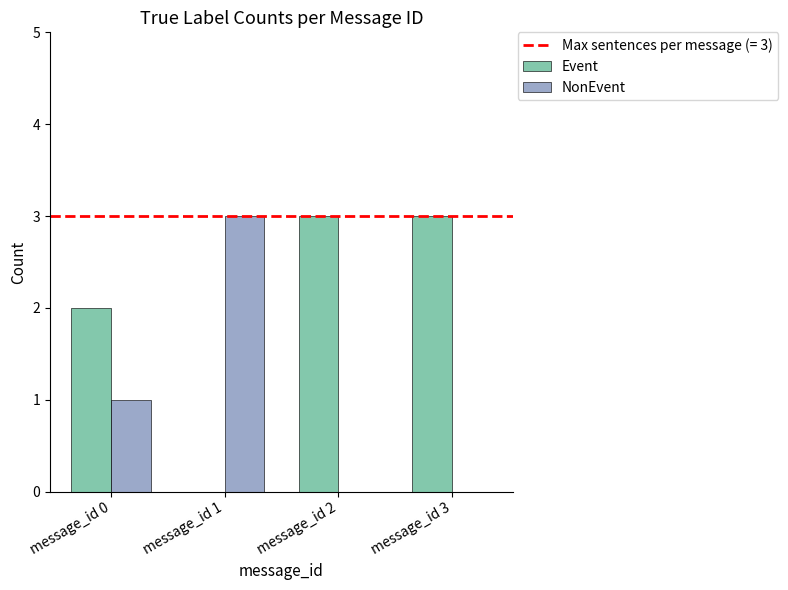

The value of Event at message_id 2 is 1. True or false?

False